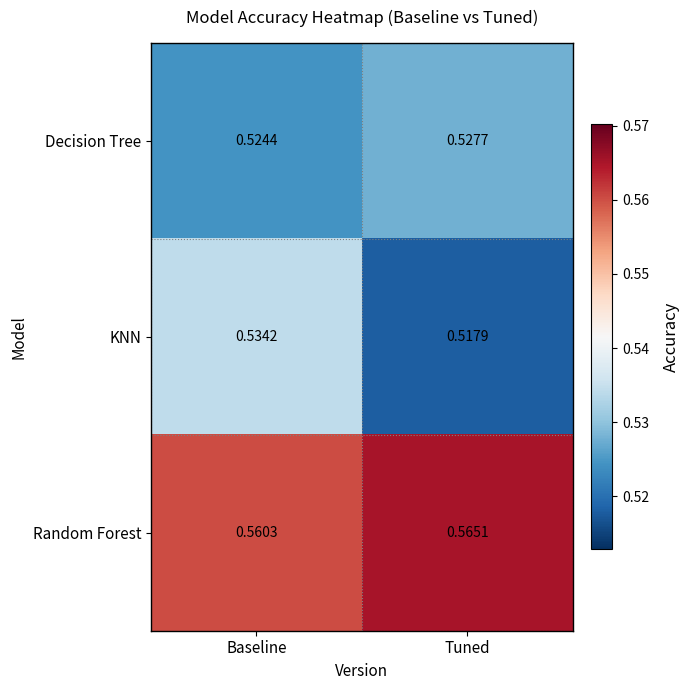

Between Baseline and Tuned, which series saw the biggest shift?

KNN